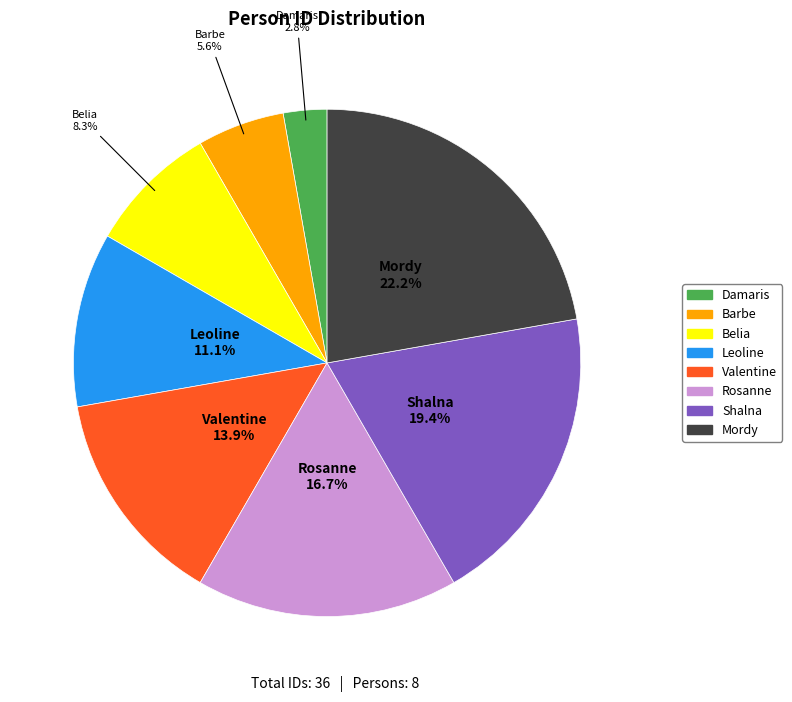

Is it true that Rosanne is 17% of the pie?

True